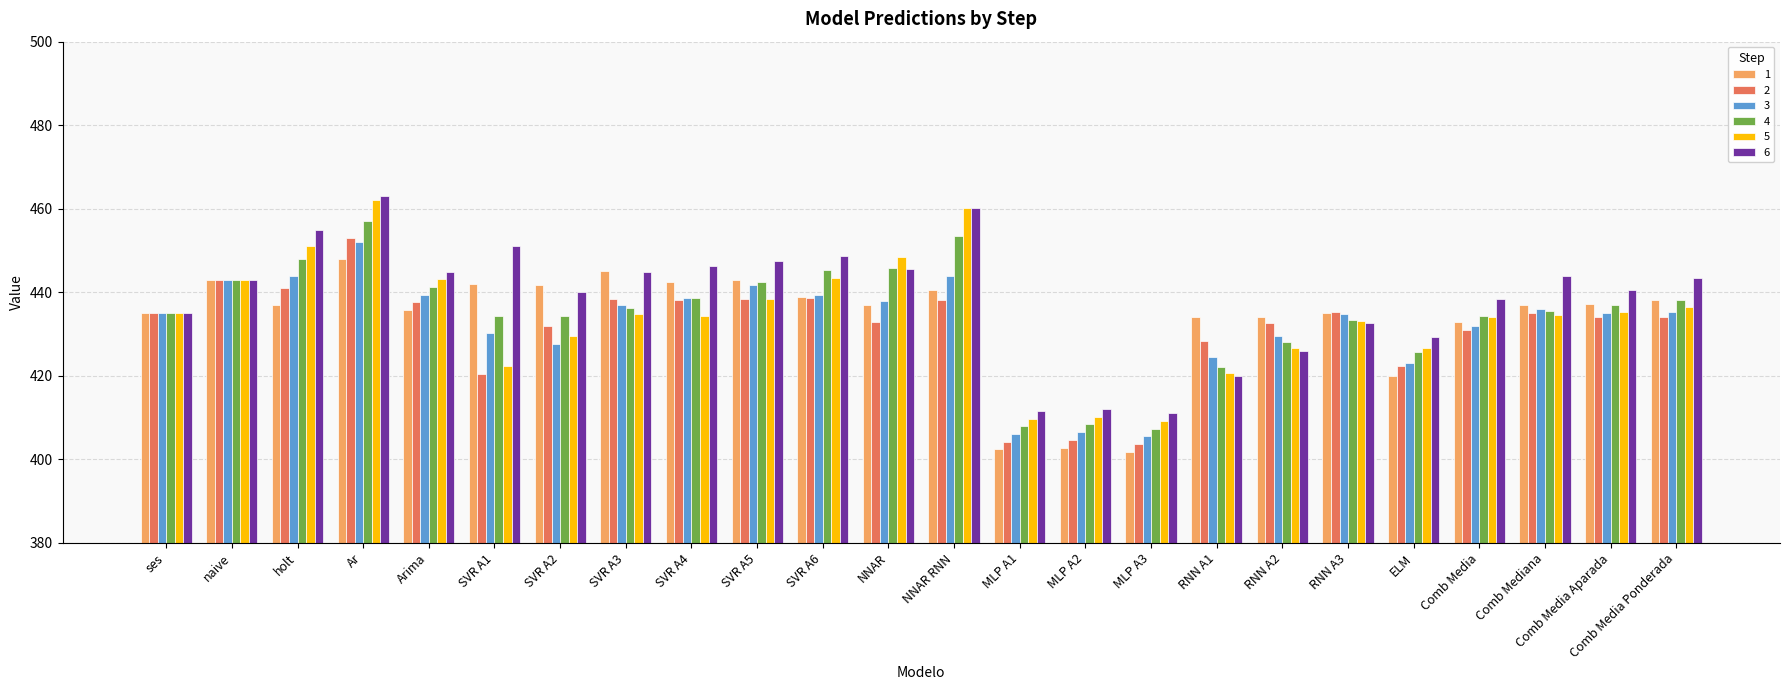

What is the highest value of the 3 series?

452.0